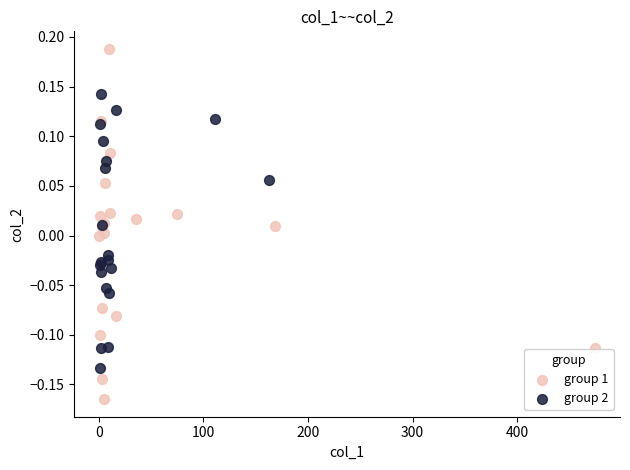

Which series contains the lowest Y value?

group 1